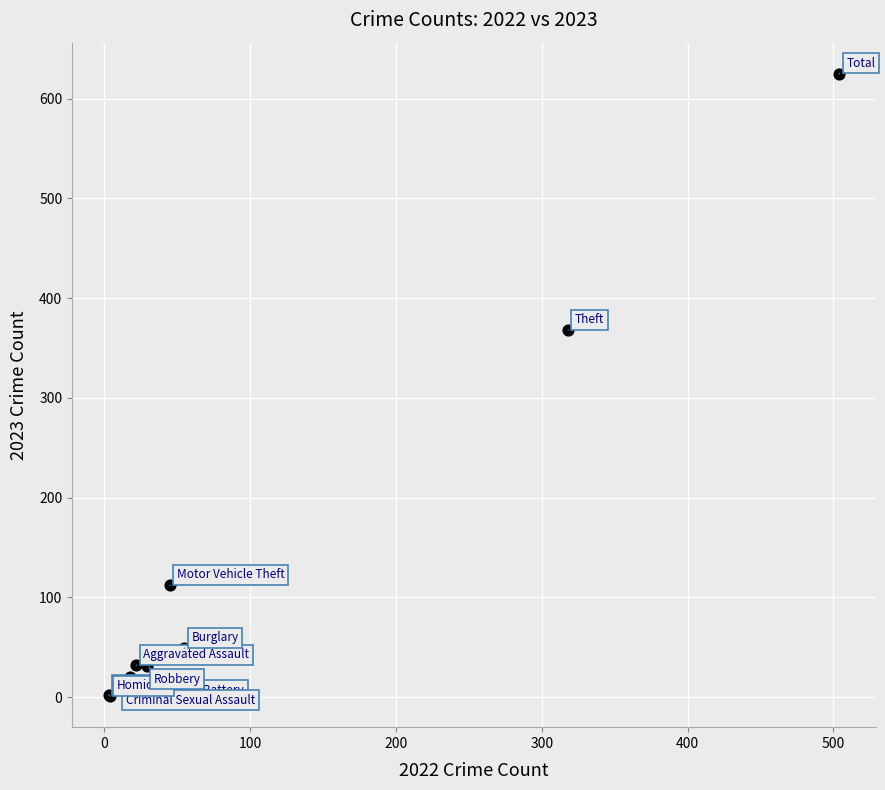

What Y value in the scatter plot is closest to 313?

368